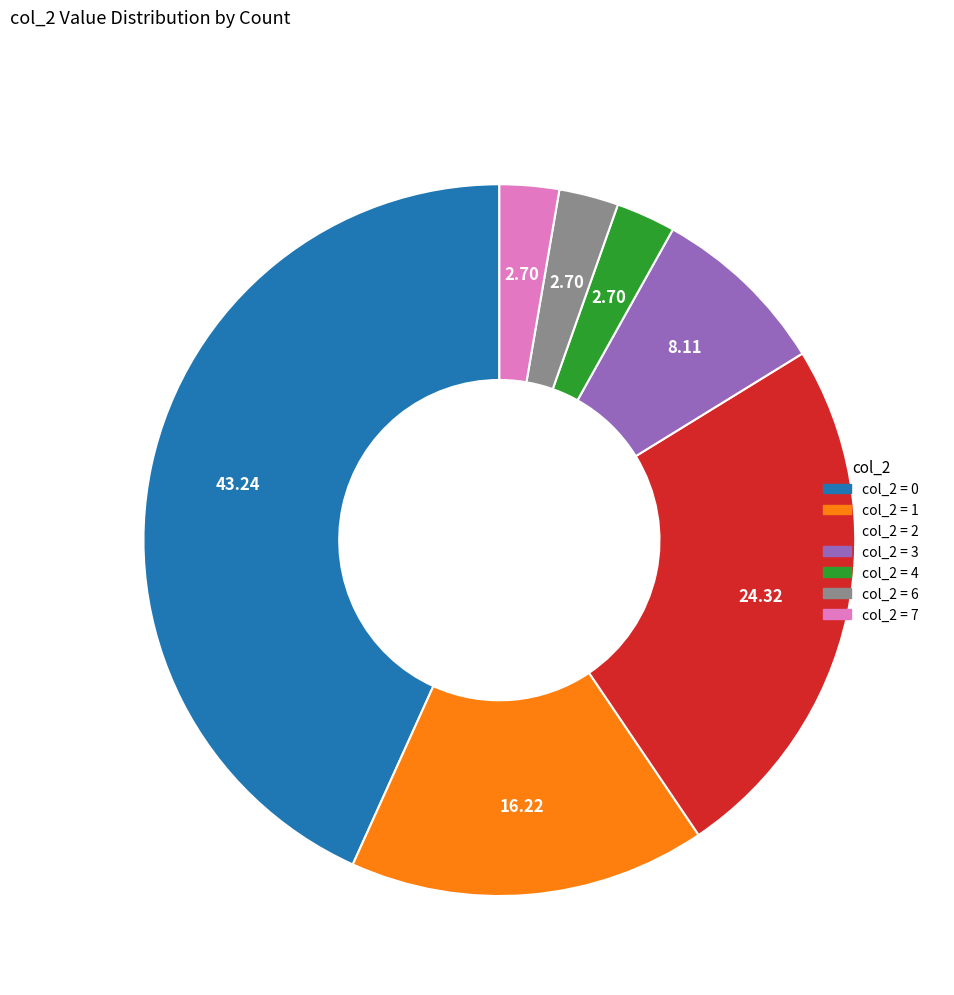

How many segments does this pie chart have?

7